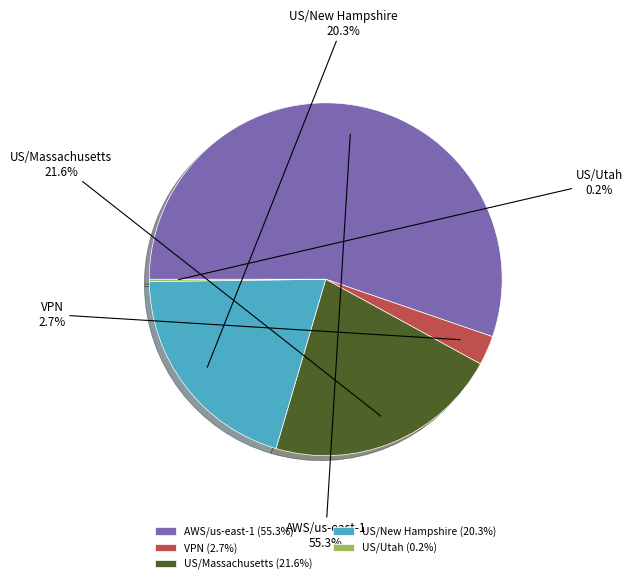

Which slice represents more than half of the pie?

AWS/us-east-1